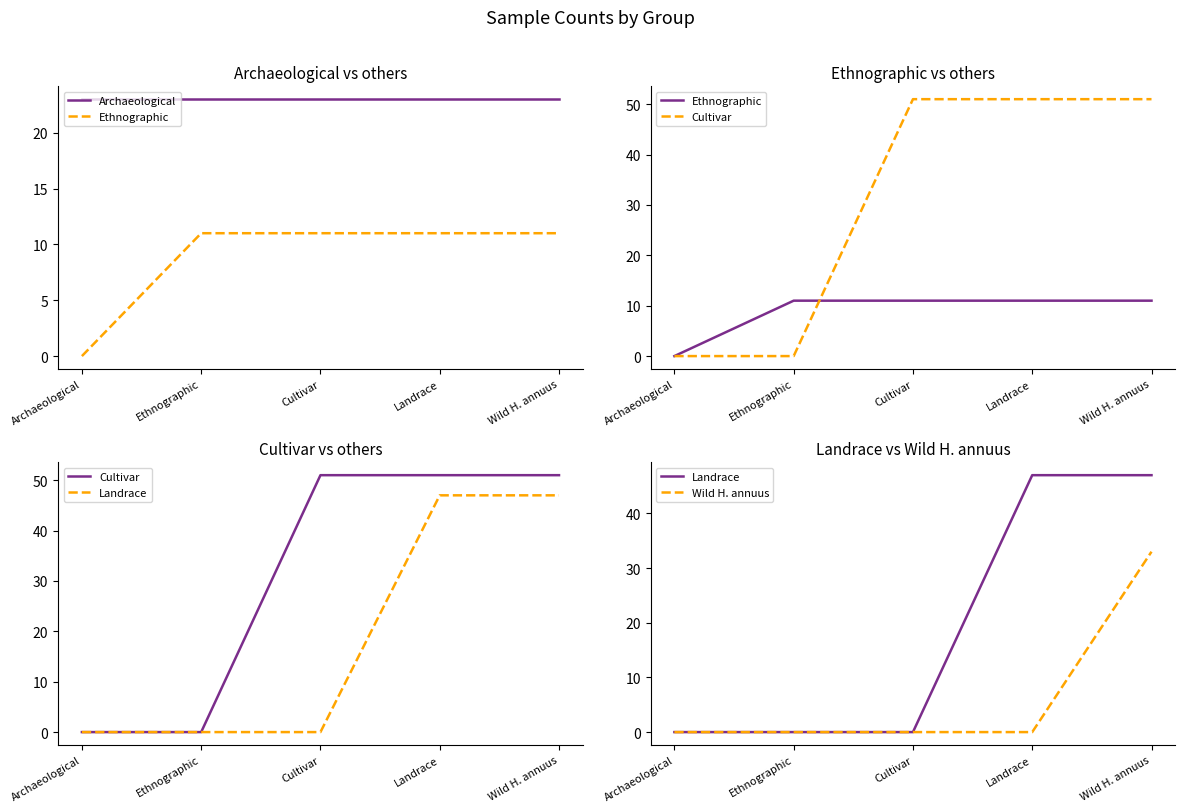

Which series has the largest total across all categories?

Cultivar